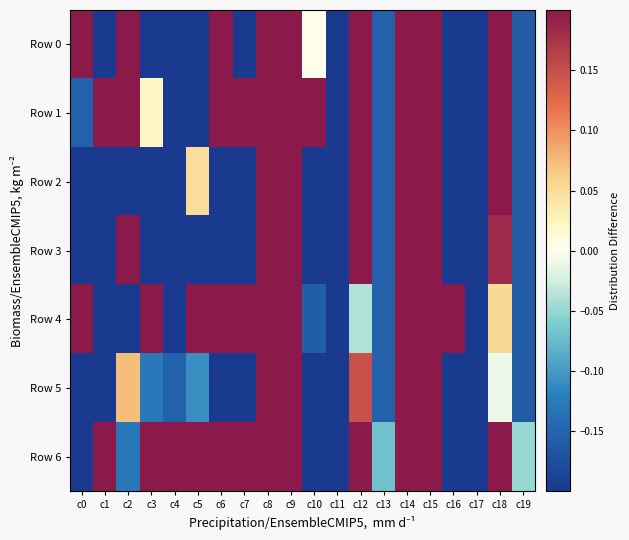

What is the greatest value displayed?

3.0